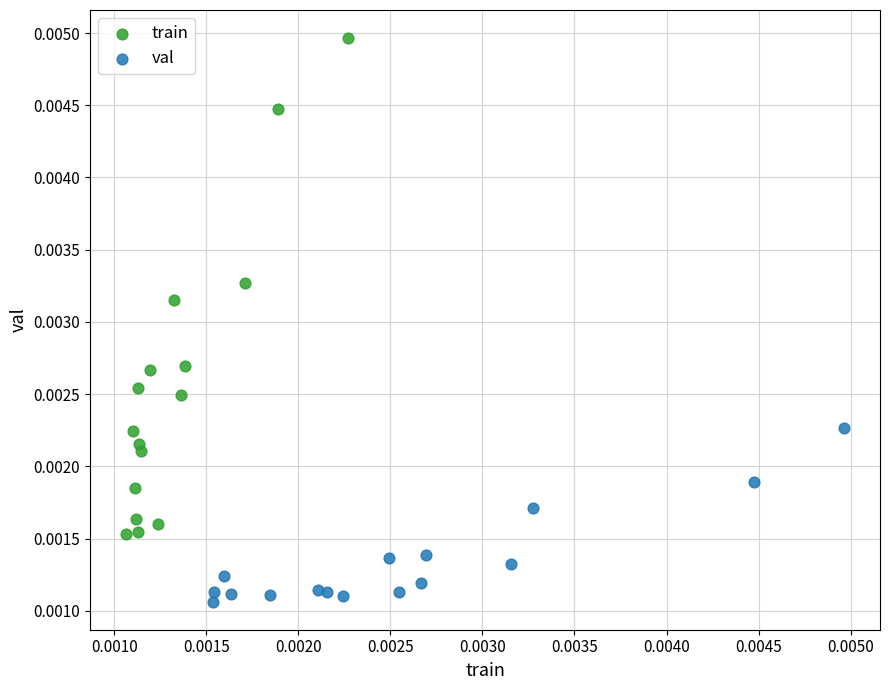

Which series contains the highest Y value?

train